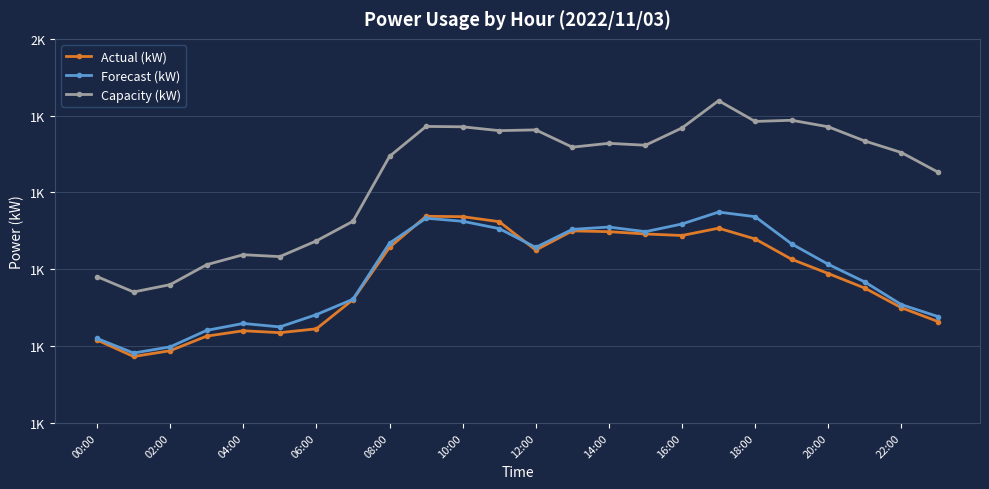

Which series has the largest range (max minus min)?

Capacity (kW)